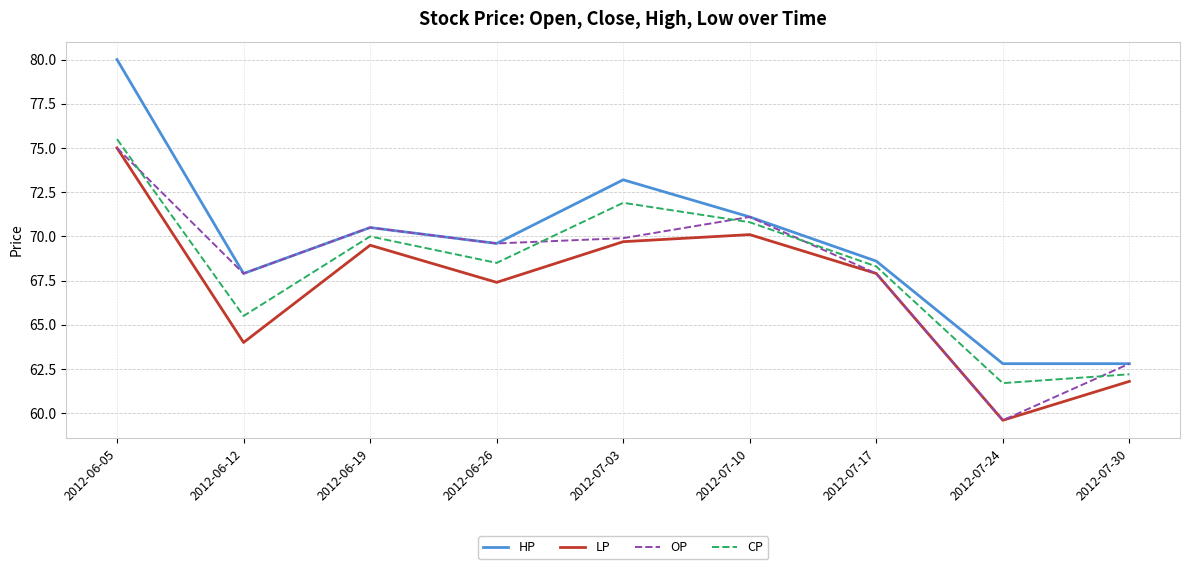

Which category has the highest value across all series?

2012-06-05